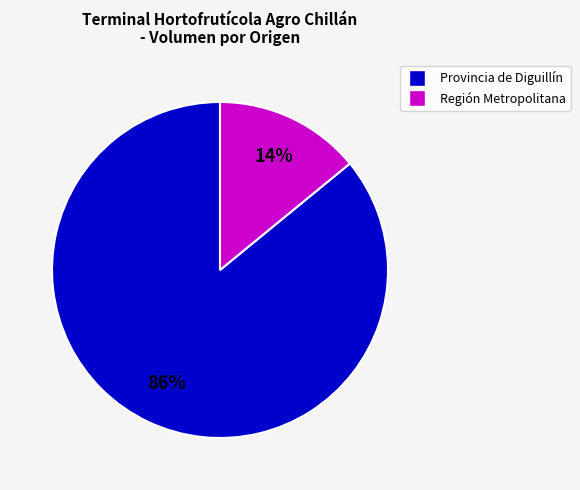

What percentage is the Región Metropolitana slice, to the nearest percent?

14%